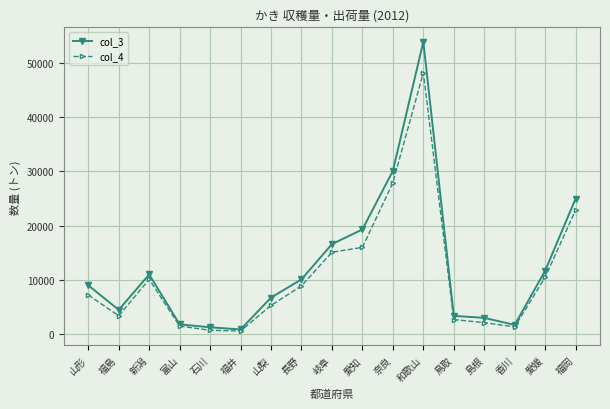

What is the total value across all series at 山梨?

12040